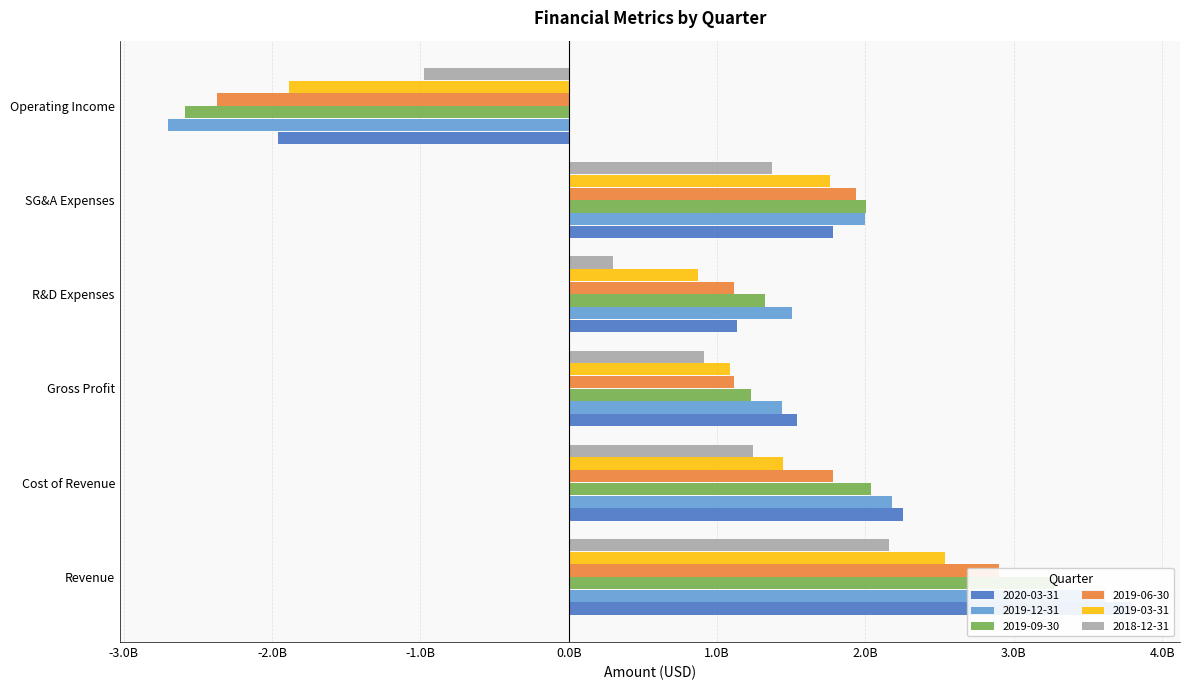

What is the spread (max minus min) of values at Cost of Revenue?

1012631000